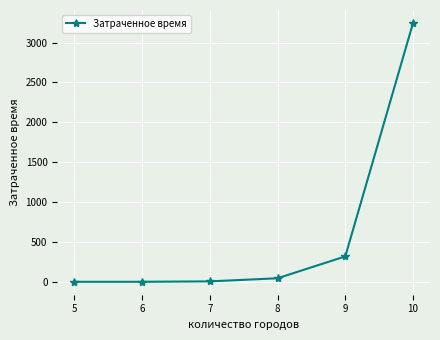

What is the difference between the maximum and second lowest values?

3242